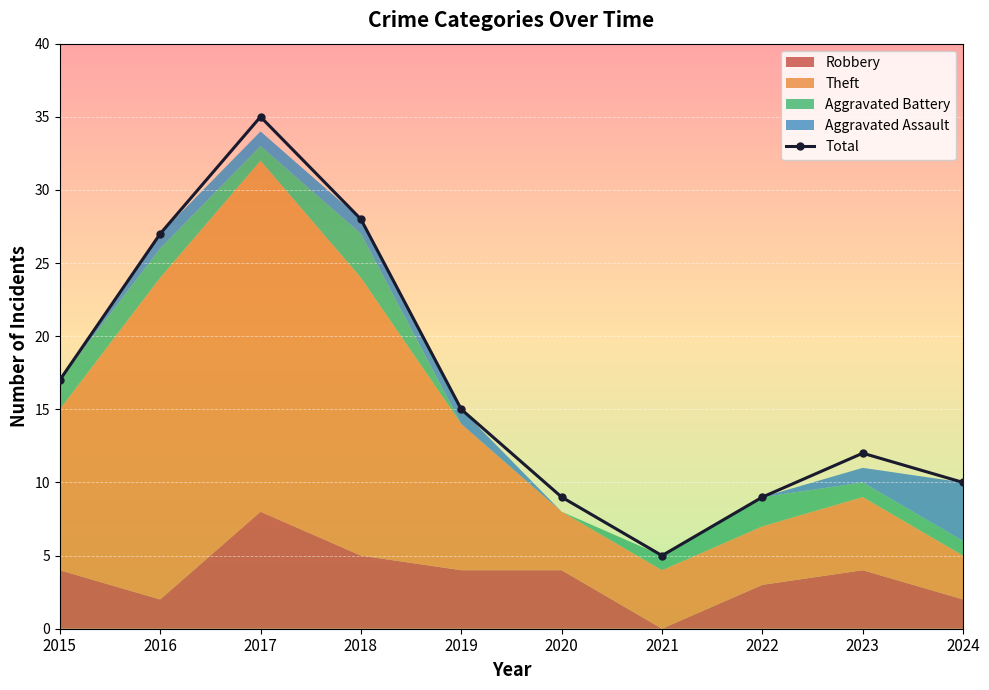

At which category does the chart reach its minimum across all series?

2021